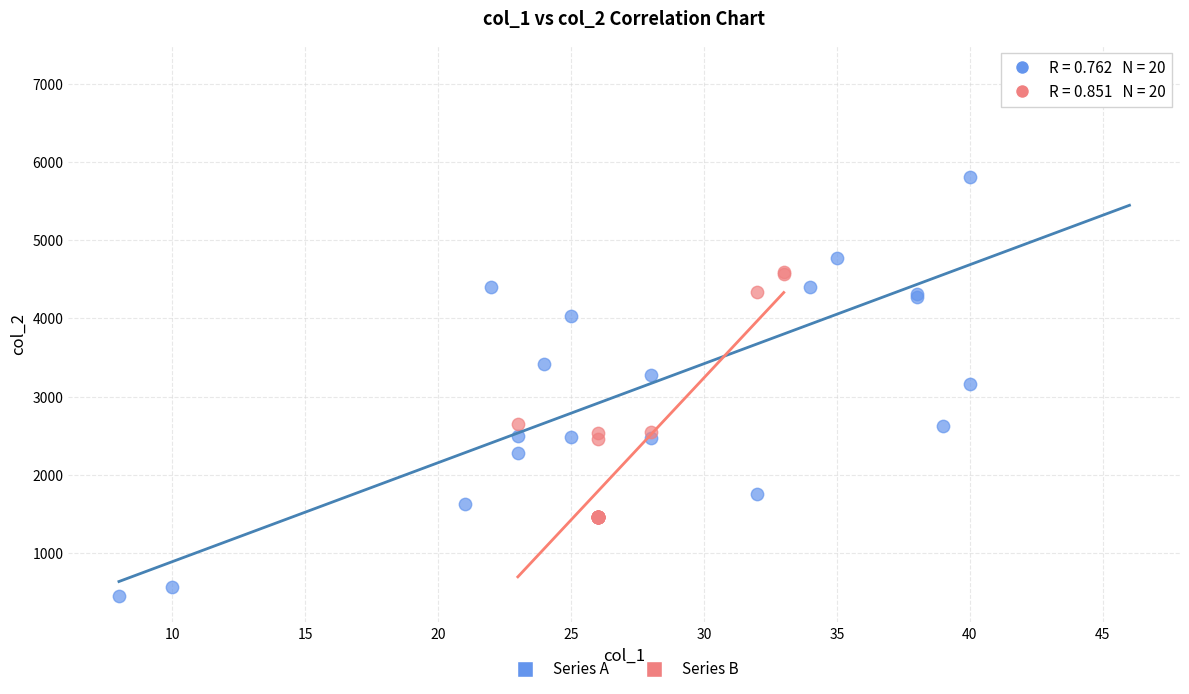

Which series has the widest spread of Y values?

Series A